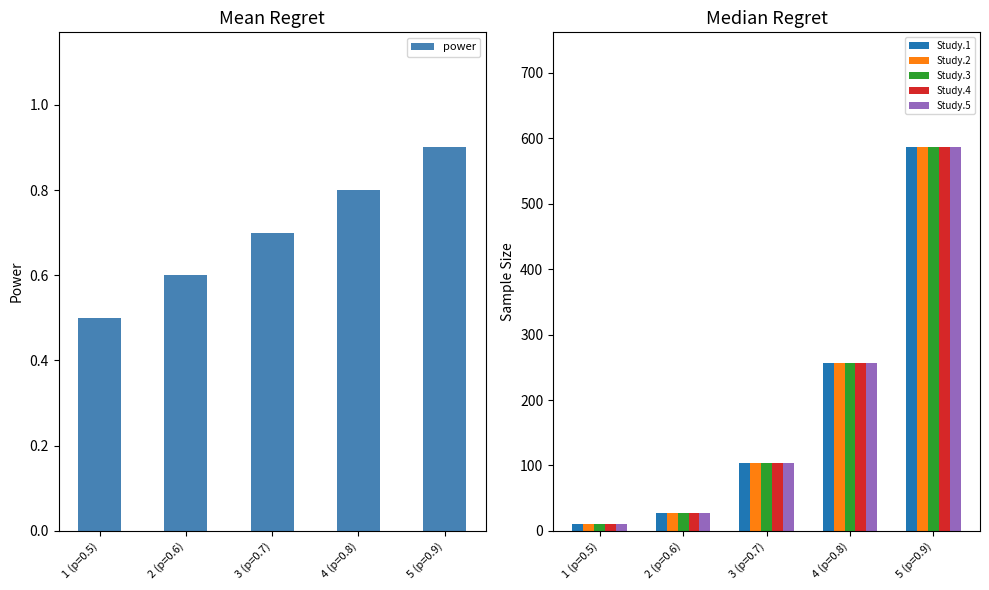

How many data points in Study.3 are above 104?

2